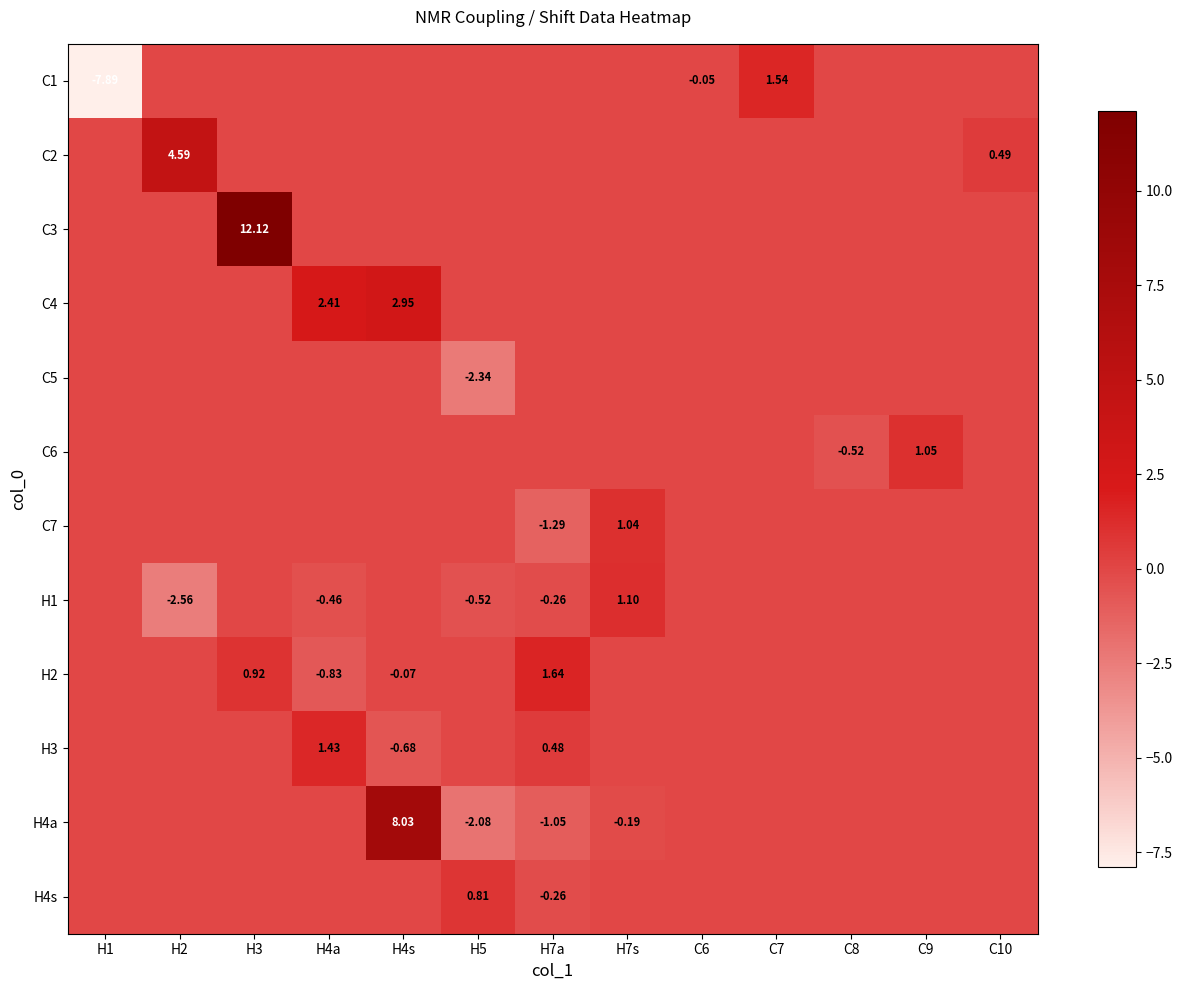

Is it true that C5 equals 1.0 at C7?

False